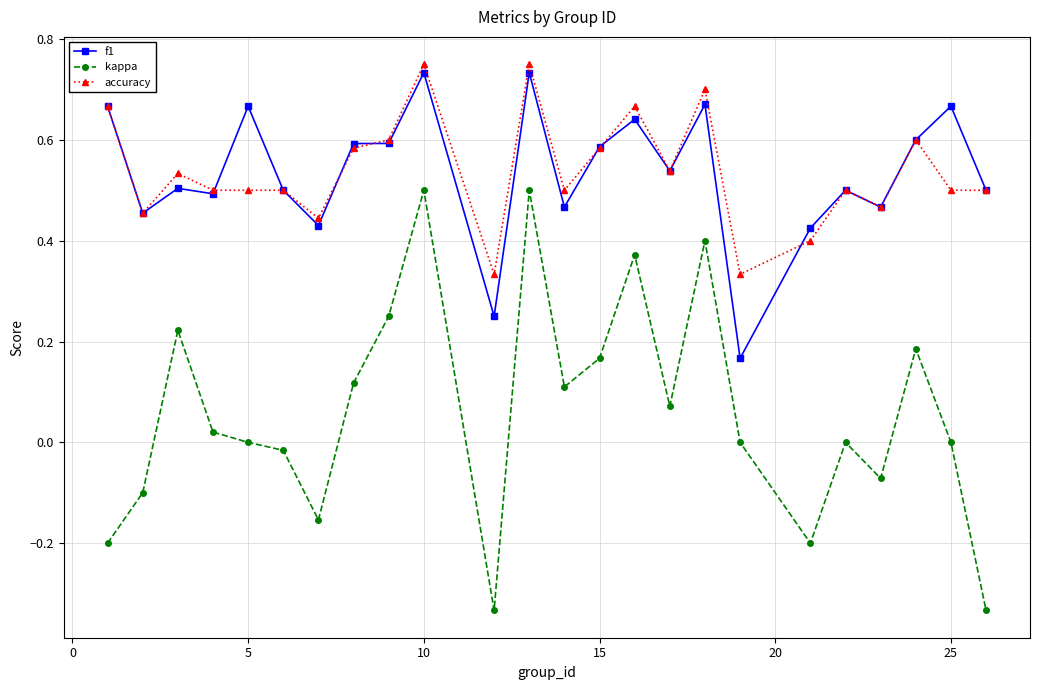

How many categories are shown in the chart?

24